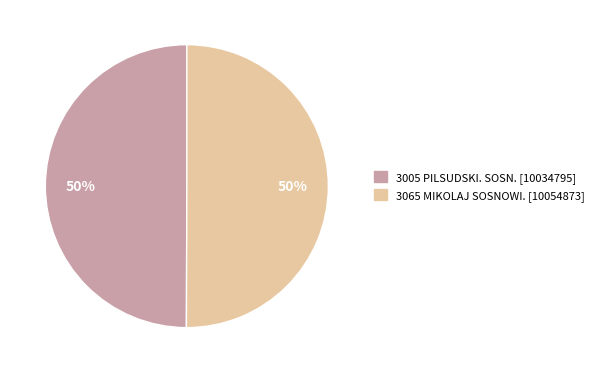

True or false: 3065 MIKOLAJ SOSNOWI. accounts for 57% of the total.

False